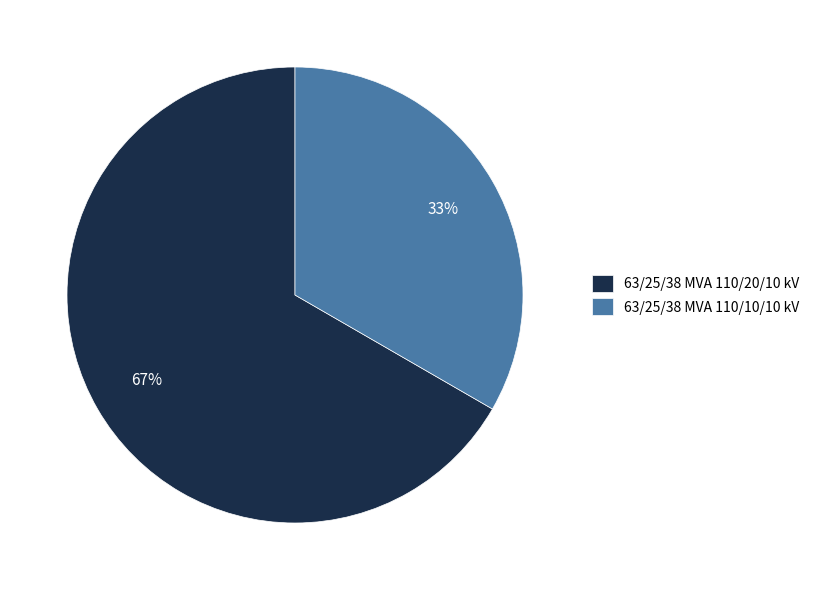

What percentage is the 63/25/38 MVA 110/10/10 kV slice, to the nearest percent?

33%